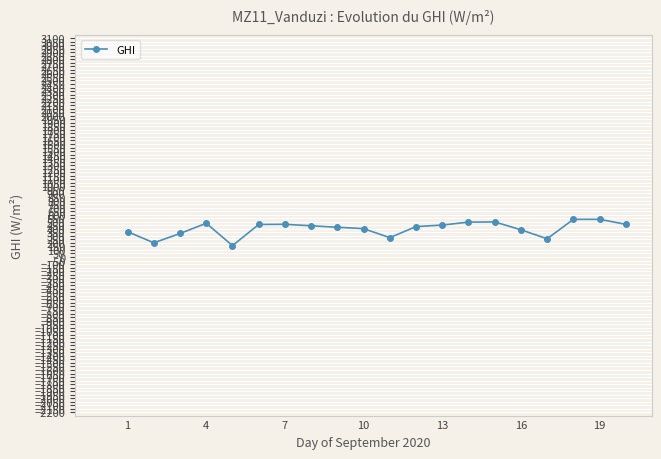

True or false: the data has more than 1 interior local peaks.

True